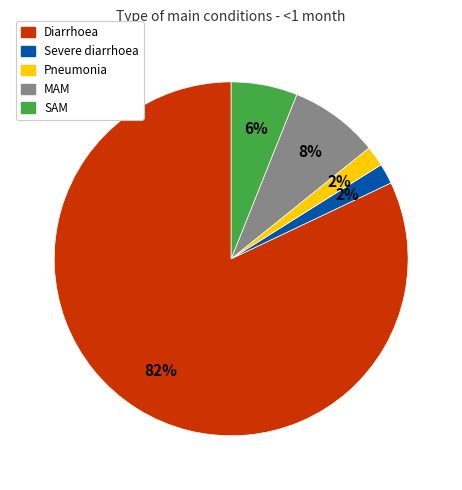

Is there a majority slice in this chart?

Yes